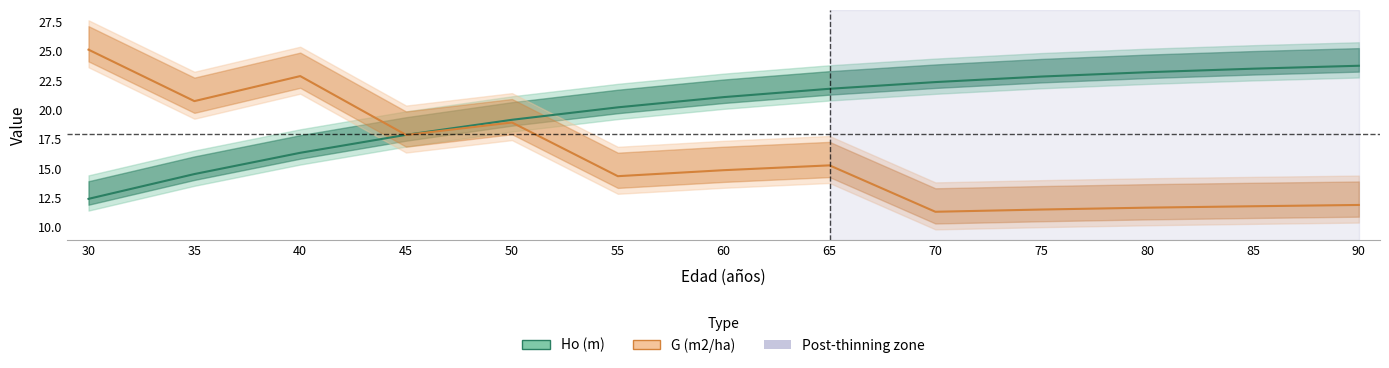

True or false: G (m2/ha) has more than 0 points higher than both neighbors.

True